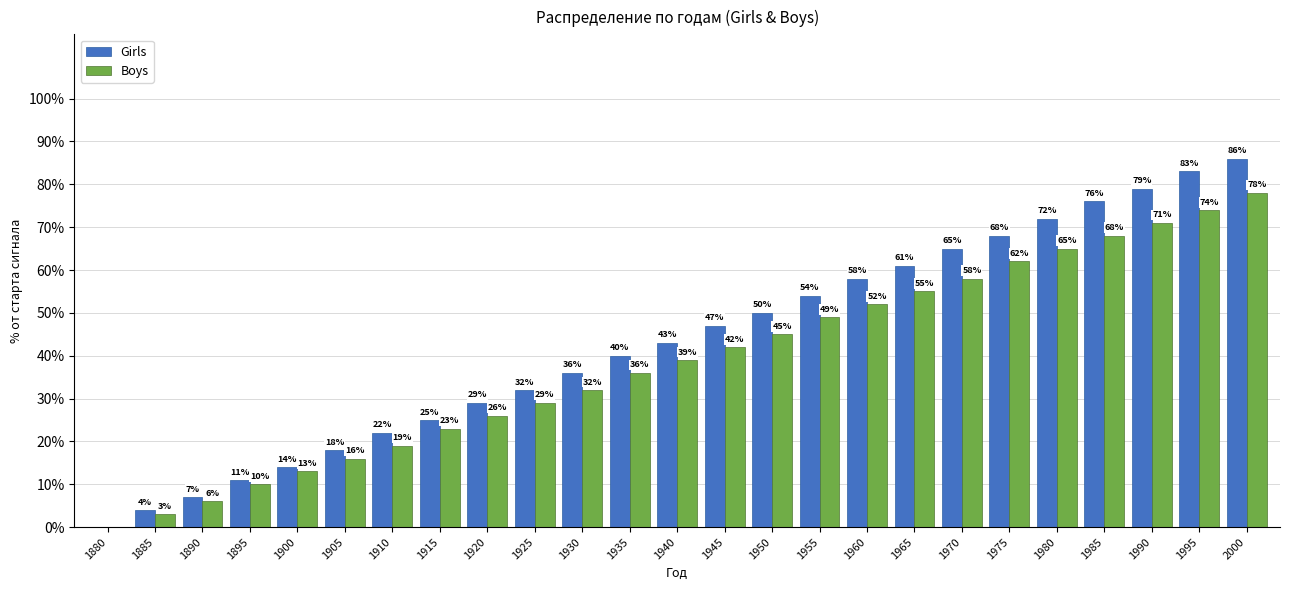

True or false: Girls has a value of 25 at 1955.

False